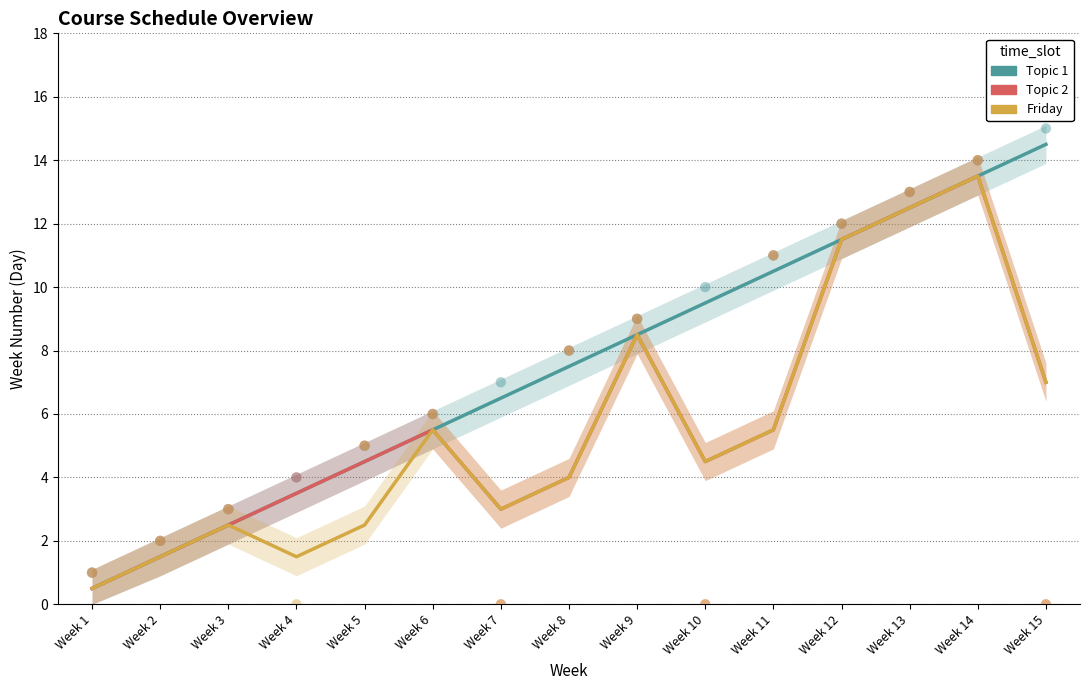

Is the value of Topic 1 at Week 15 greater than the value of Topic 2 at Week 1?

Yes